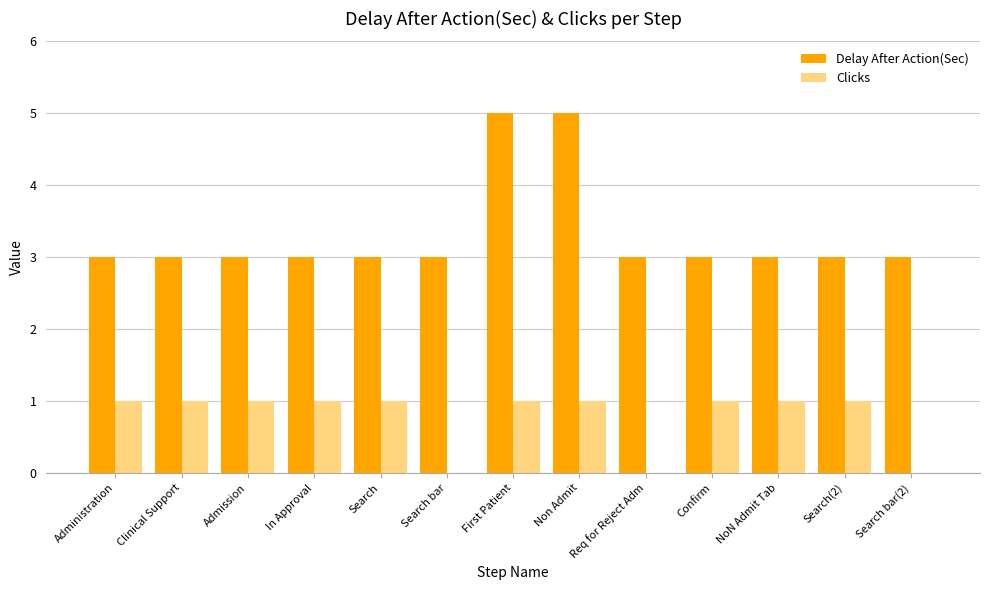

Reading left to right, list all the values displayed in this chart.

Delay After Action(Sec): Administration=3	Clinical Support=3	Admission=3	In Approval=3	Search=3	Search bar=3	First Patient=5	Non Admit=5	Req for Reject Adm=3	Confirm=3	NoN Admit Tab=3	Search(2)=3	Search bar(2)=3
Clicks: Administration=1	Clinical Support=1	Admission=1	In Approval=1	Search=1	Search bar=0	First Patient=1	Non Admit=1	Req for Reject Adm=0	Confirm=1	NoN Admit Tab=1	Search(2)=1	Search bar(2)=0